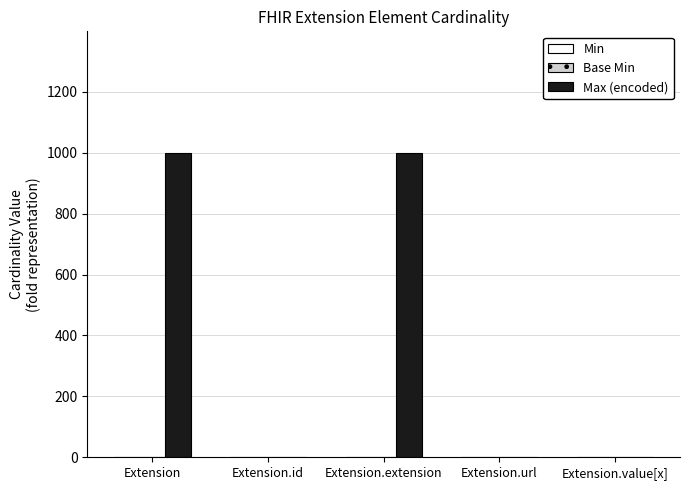

Is it true that Max (encoded) equals 999 at Extension.extension?

True